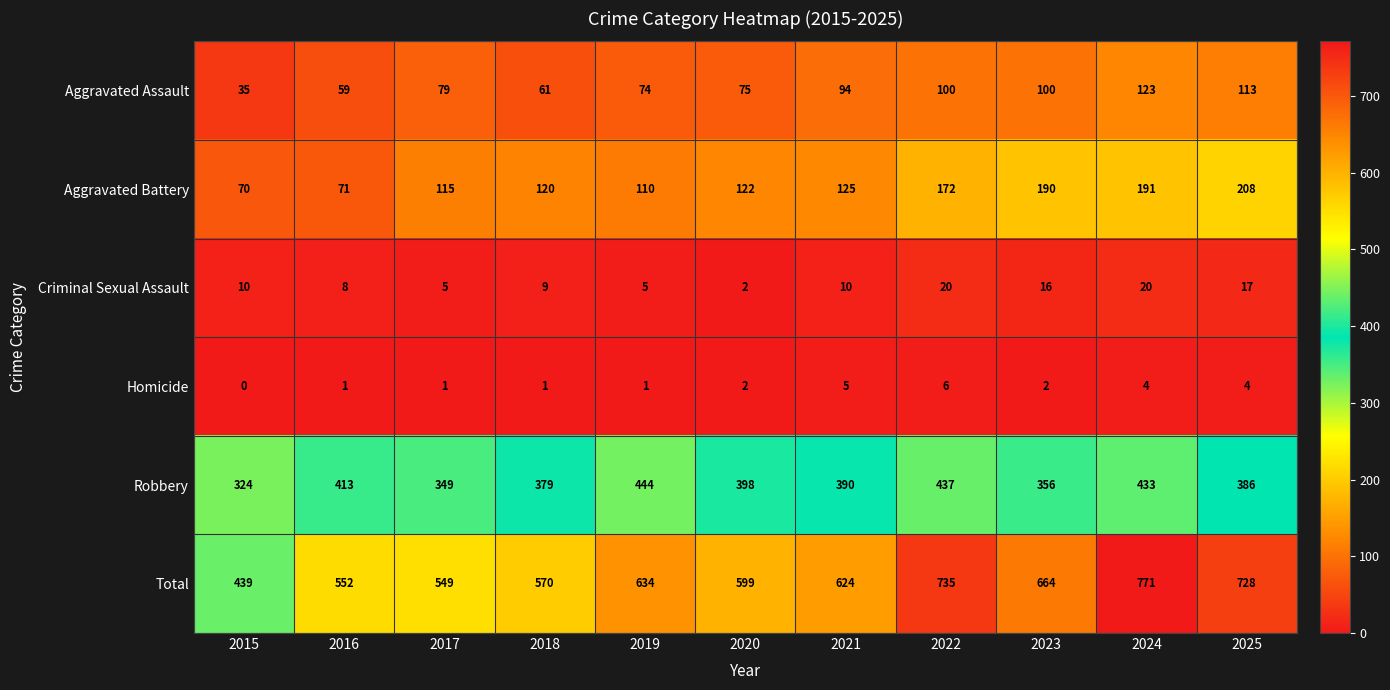

What is the difference between the highest and lowest values at 2021?

619